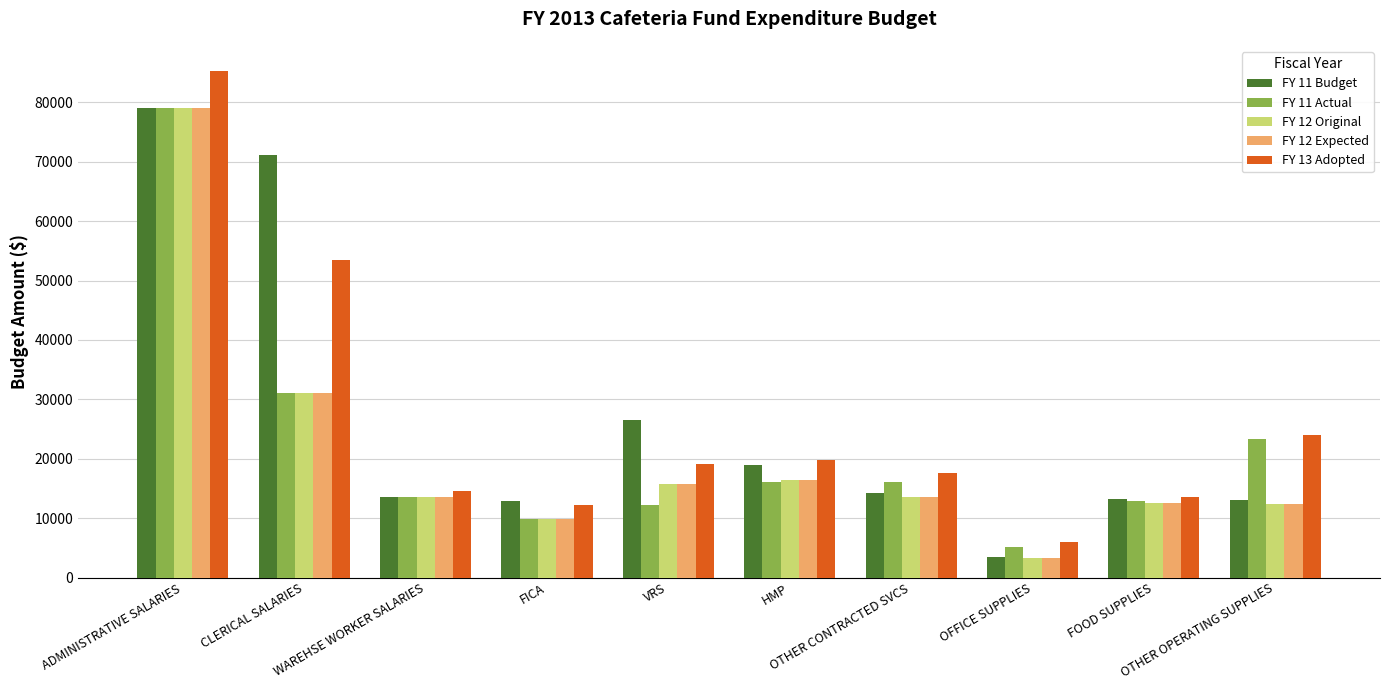

At which label does FY 11 Actual reach its peak?

ADMINISTRATIVE SALARIES